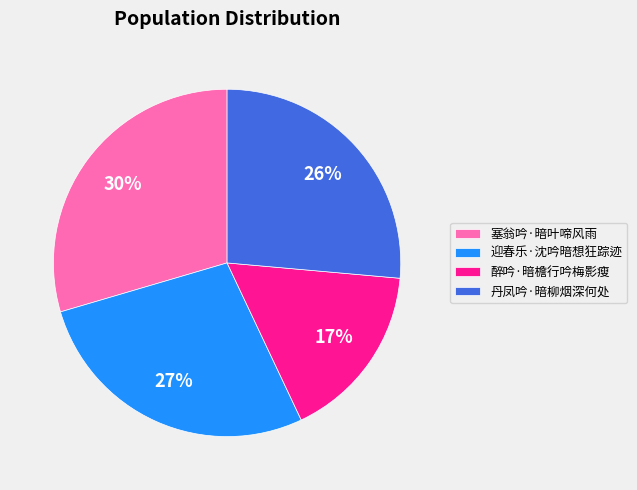

Which slice is the largest?

塞翁吟·暗叶啼风雨